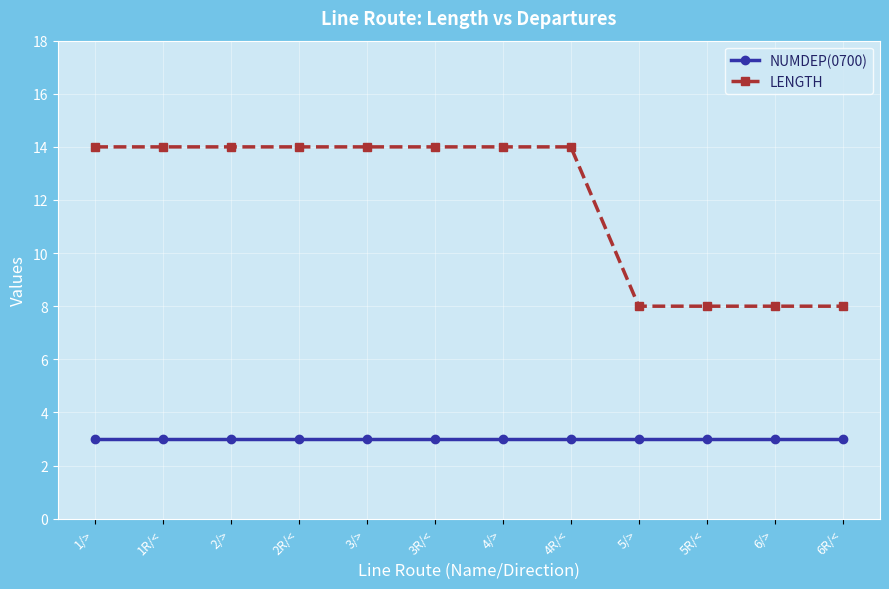

The value of LENGTH at 6/> is 5. True or false?

False